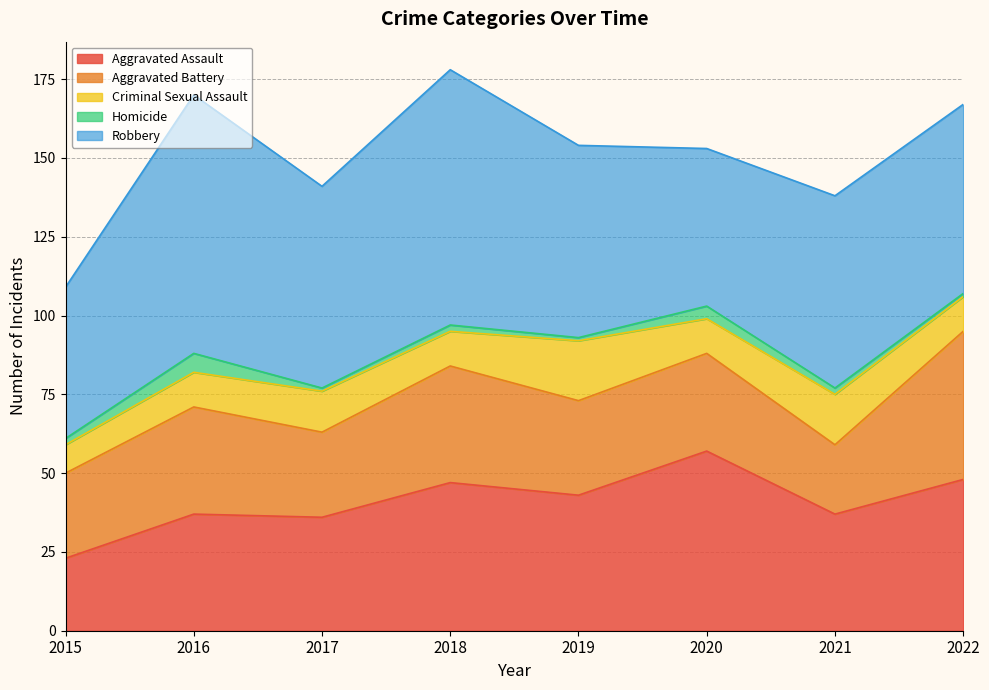

In Aggravated Assault, how many points are lower than both neighbors (excluding endpoints)?

3